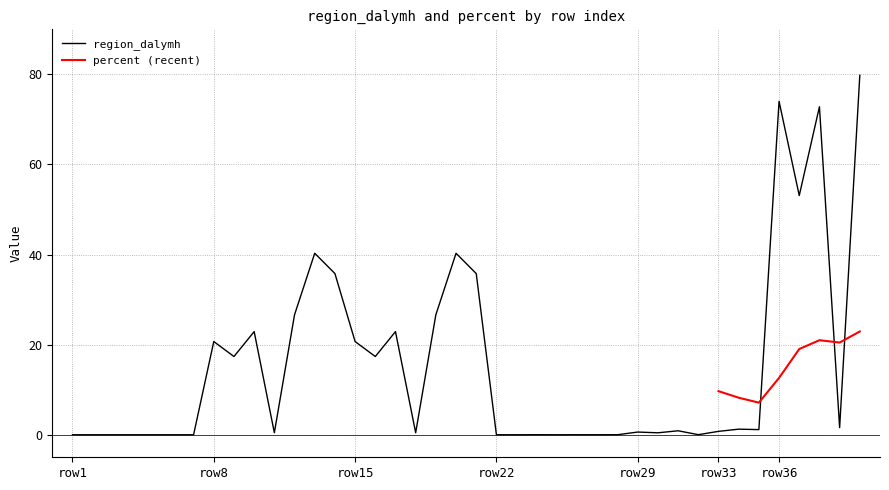

Where is the data nearest to the value 39?

20